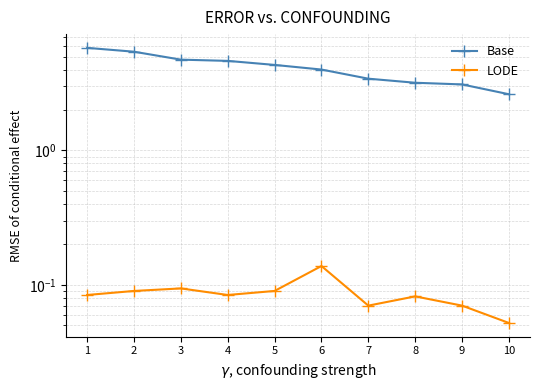

Which has a higher value, 10 or 5?

5